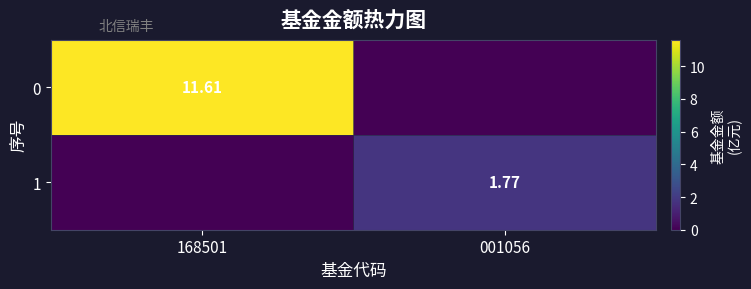

How many values in the 1 series are below 1?

1